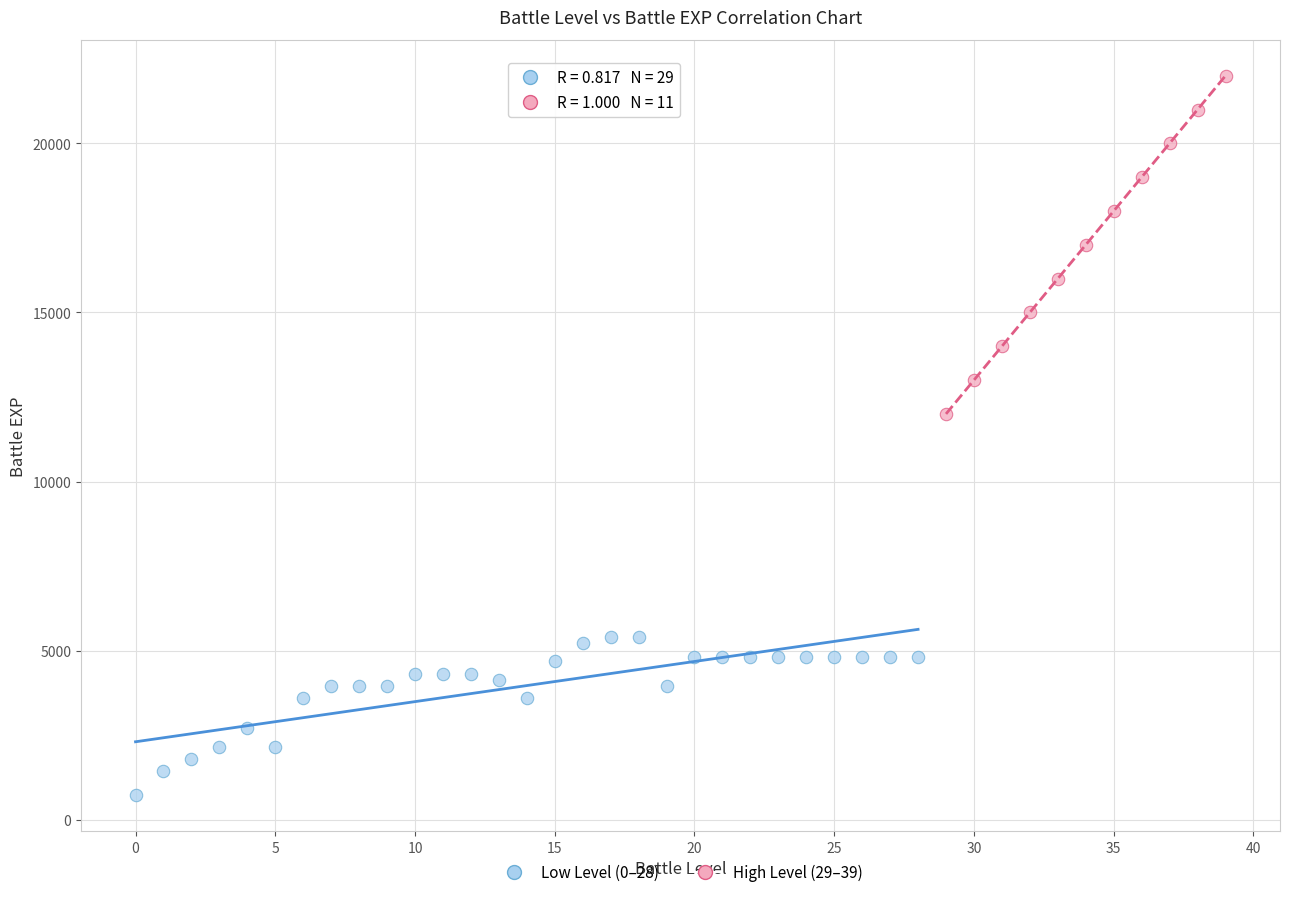

Which series contains the highest Y value?

High Level (29–39)